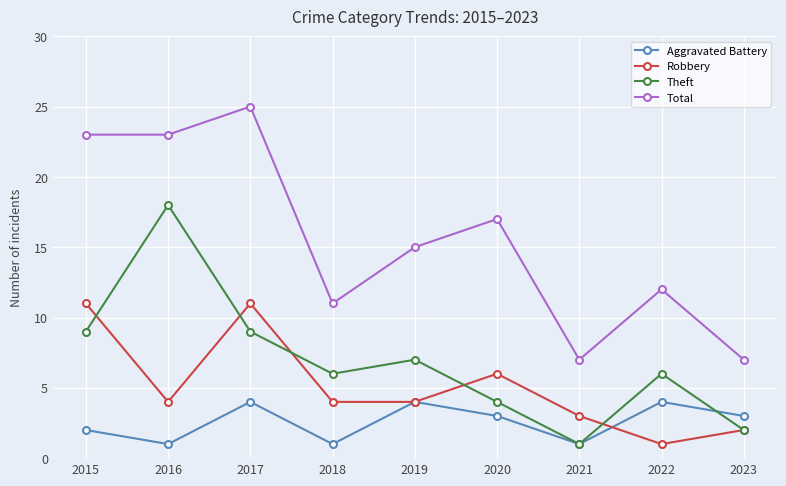

Reading left to right, extract all data points from this chart.

Aggravated Battery: 2015=2	2016=1	2017=4	2018=1	2019=4	2020=3	2021=1	2022=4	2023=3
Robbery: 2015=11	2016=4	2017=11	2018=4	2019=4	2020=6	2021=3	2022=1	2023=2
Theft: 2015=9	2016=18	2017=9	2018=6	2019=7	2020=4	2021=1	2022=6	2023=2
Total: 2015=23	2016=23	2017=25	2018=11	2019=15	2020=17	2021=7	2022=12	2023=7